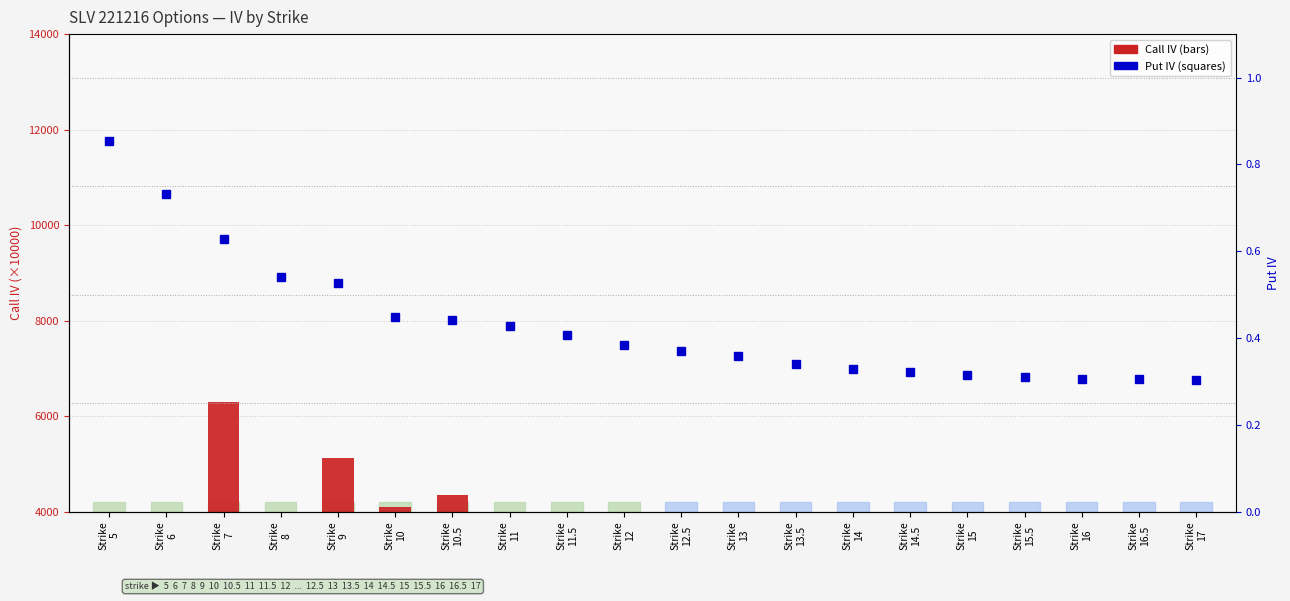

Is it true that Put IV equals 0.3 at Strike
13.5?

True